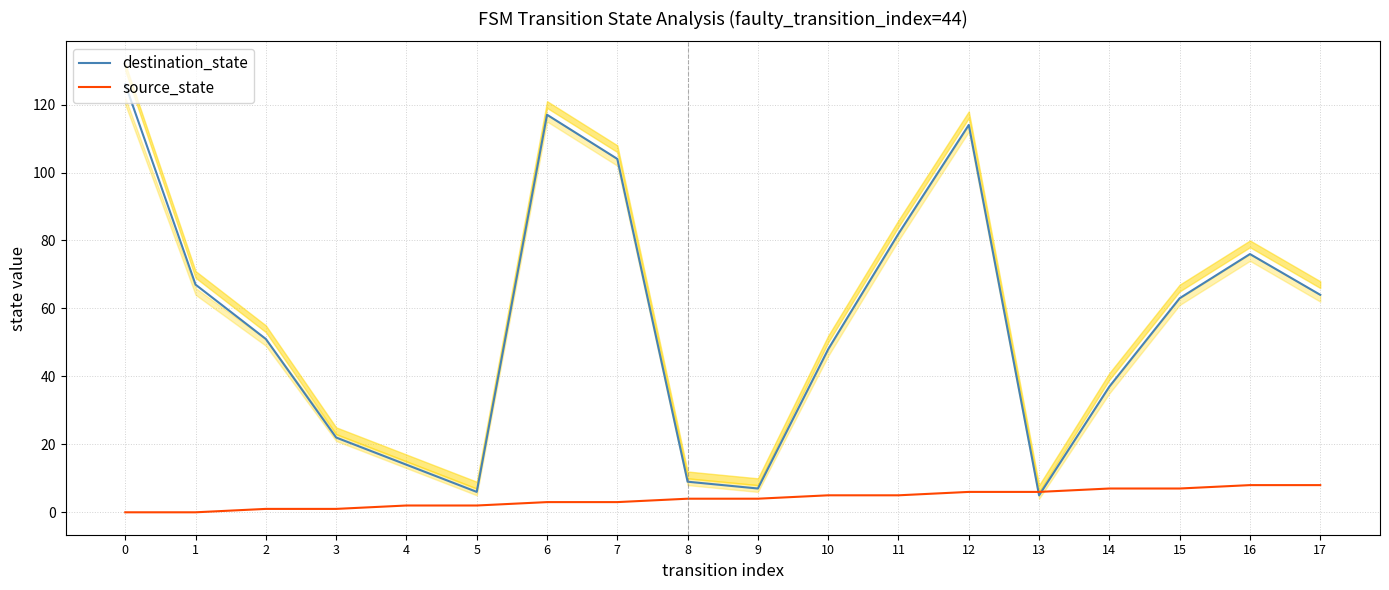

Which series has the widest spread of values?

destination_state